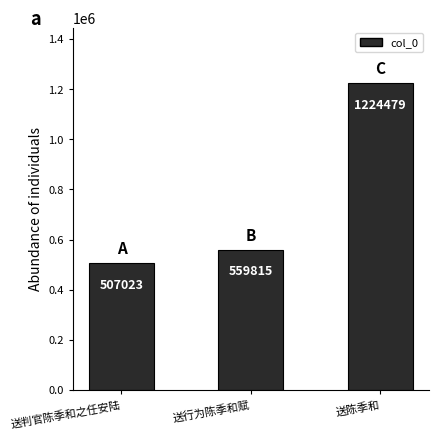

List the labels in order of value, largest first.

送陈季和, 送行为陈季和赋, 送判官陈季和之任安陆